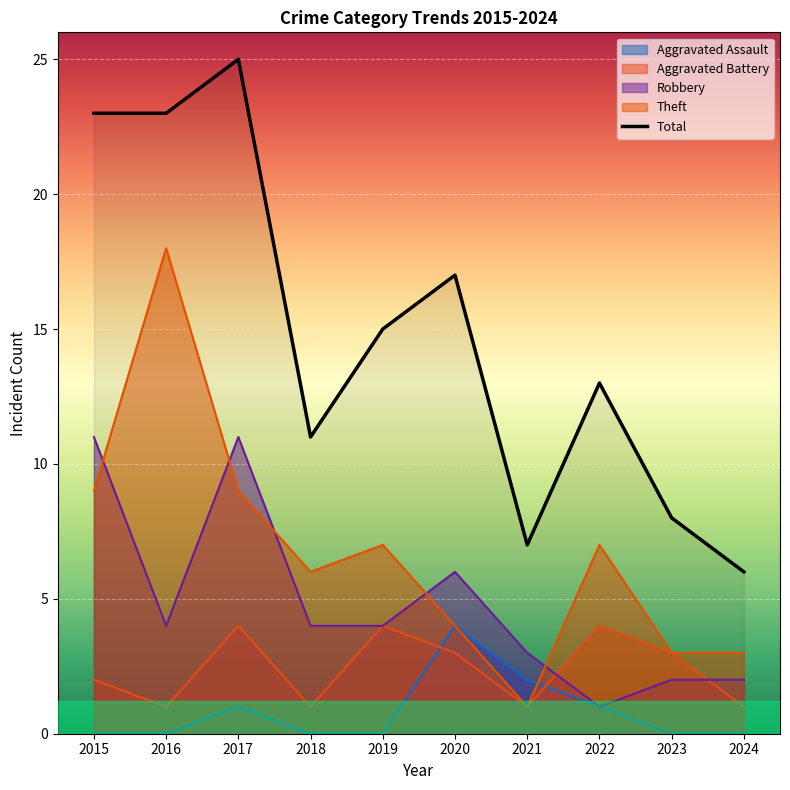

What is the value of the 9th point from the left?

8